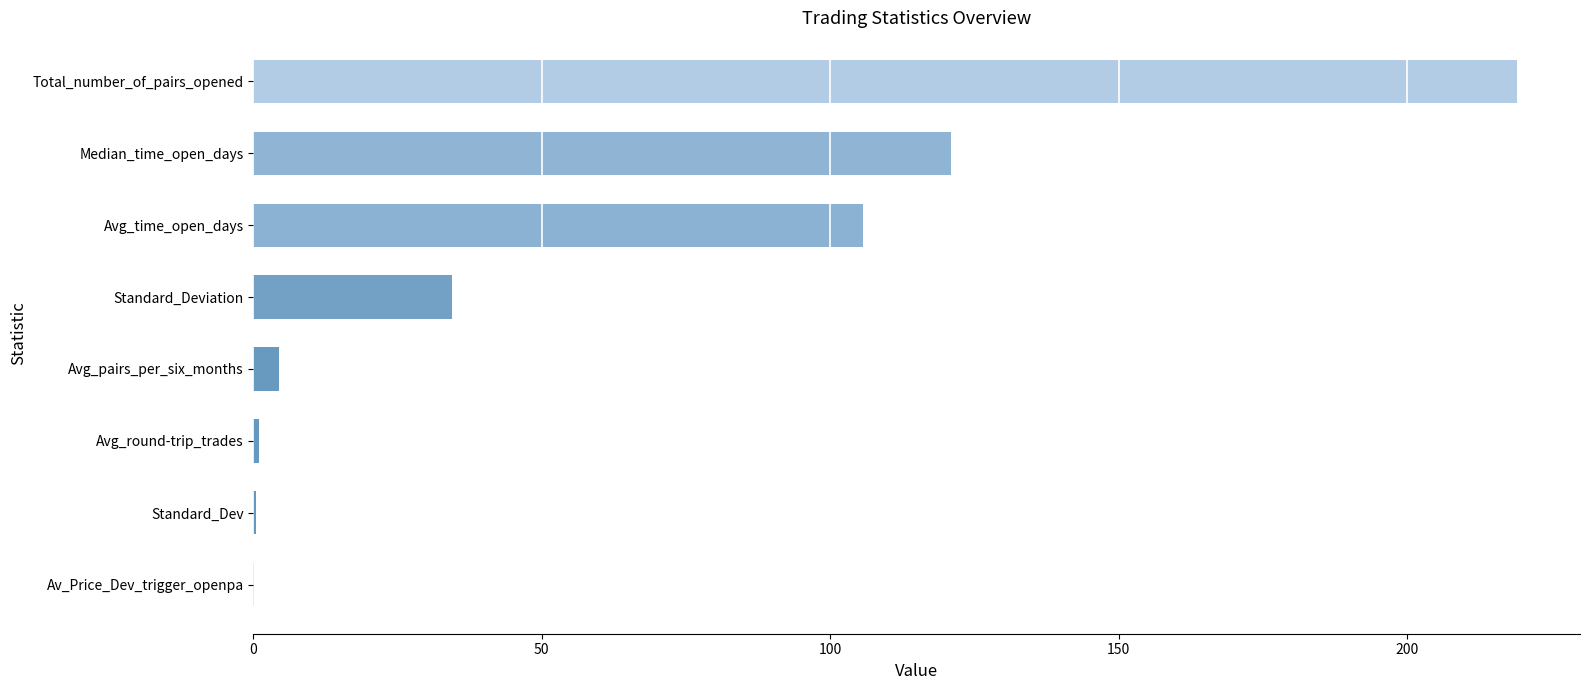

Between Avg_round-trip_trades and Total_number_of_pairs_opened, which is larger?

Total_number_of_pairs_opened